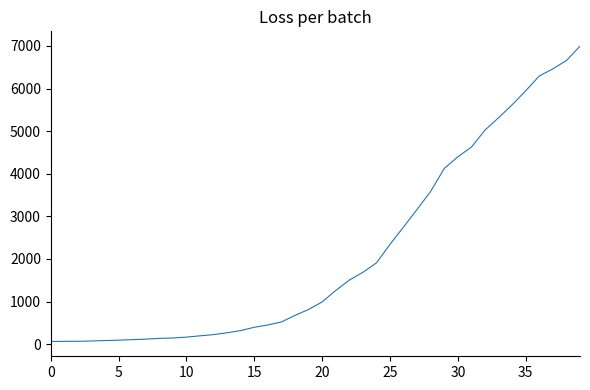

What is the difference between the maximum and minimum values?

6931